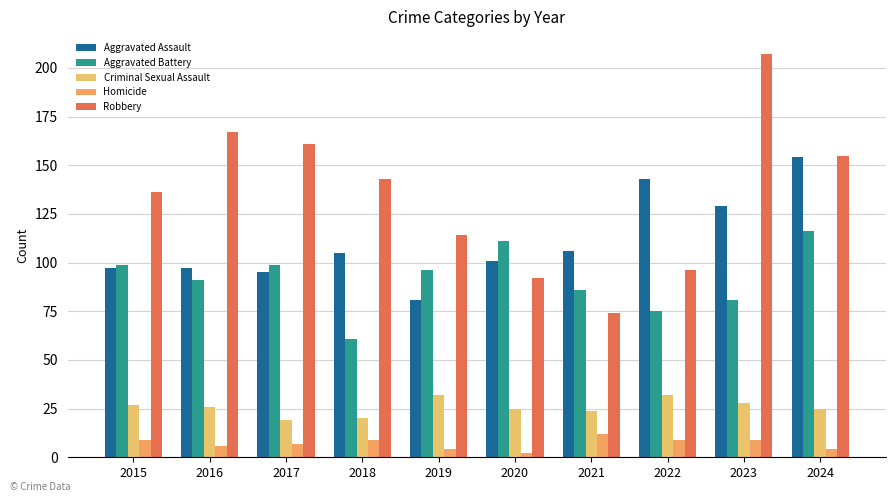

What is the value of the Aggravated Assault bar at the 6th from the left?

101